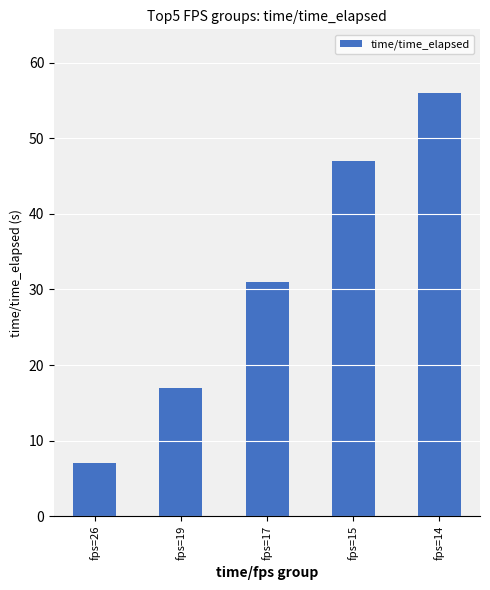

How many bars are there in total?

5